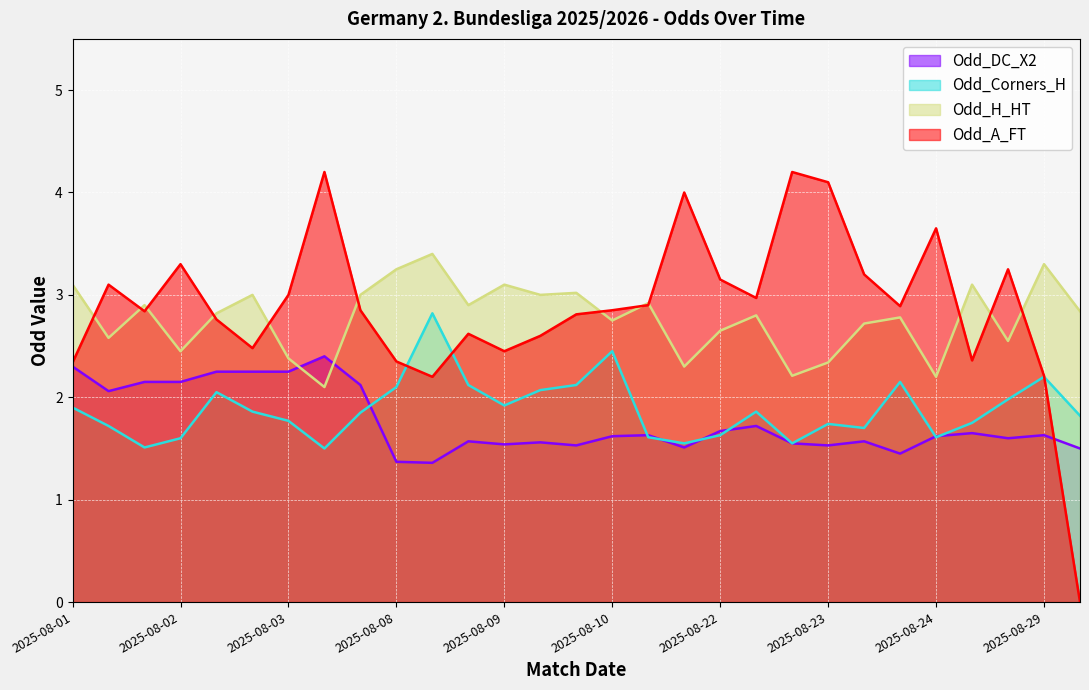

At how many categories does at least one series exceed 2?

29